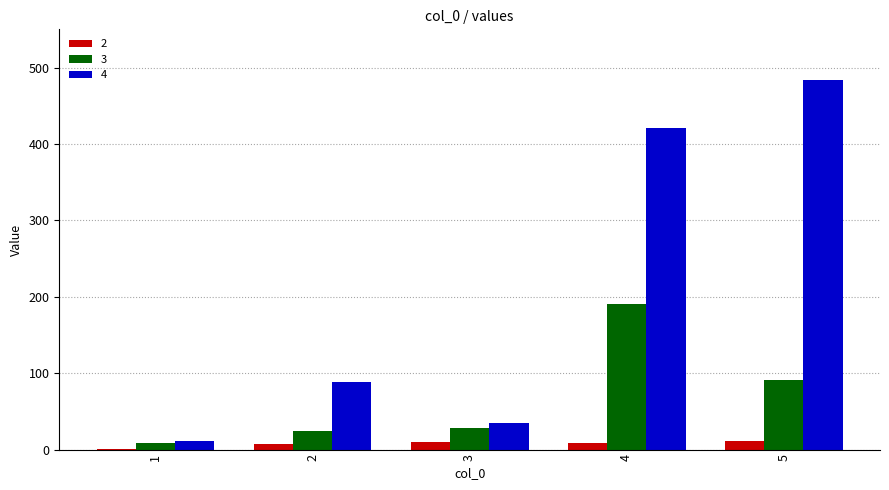

Is the value of 4 at 1 greater than the value of 3 at 4?

No